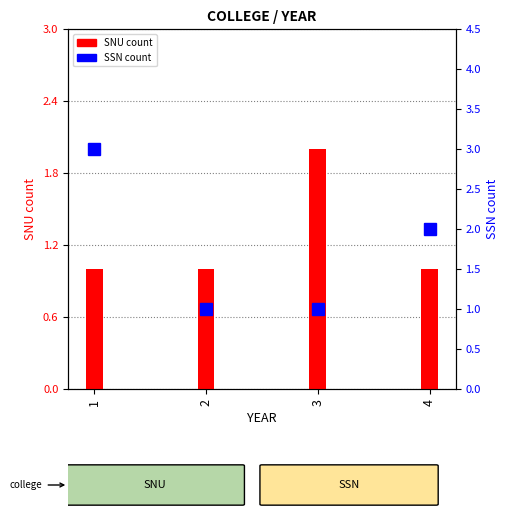

What are all the series names shown in the legend?

SNU, SSN